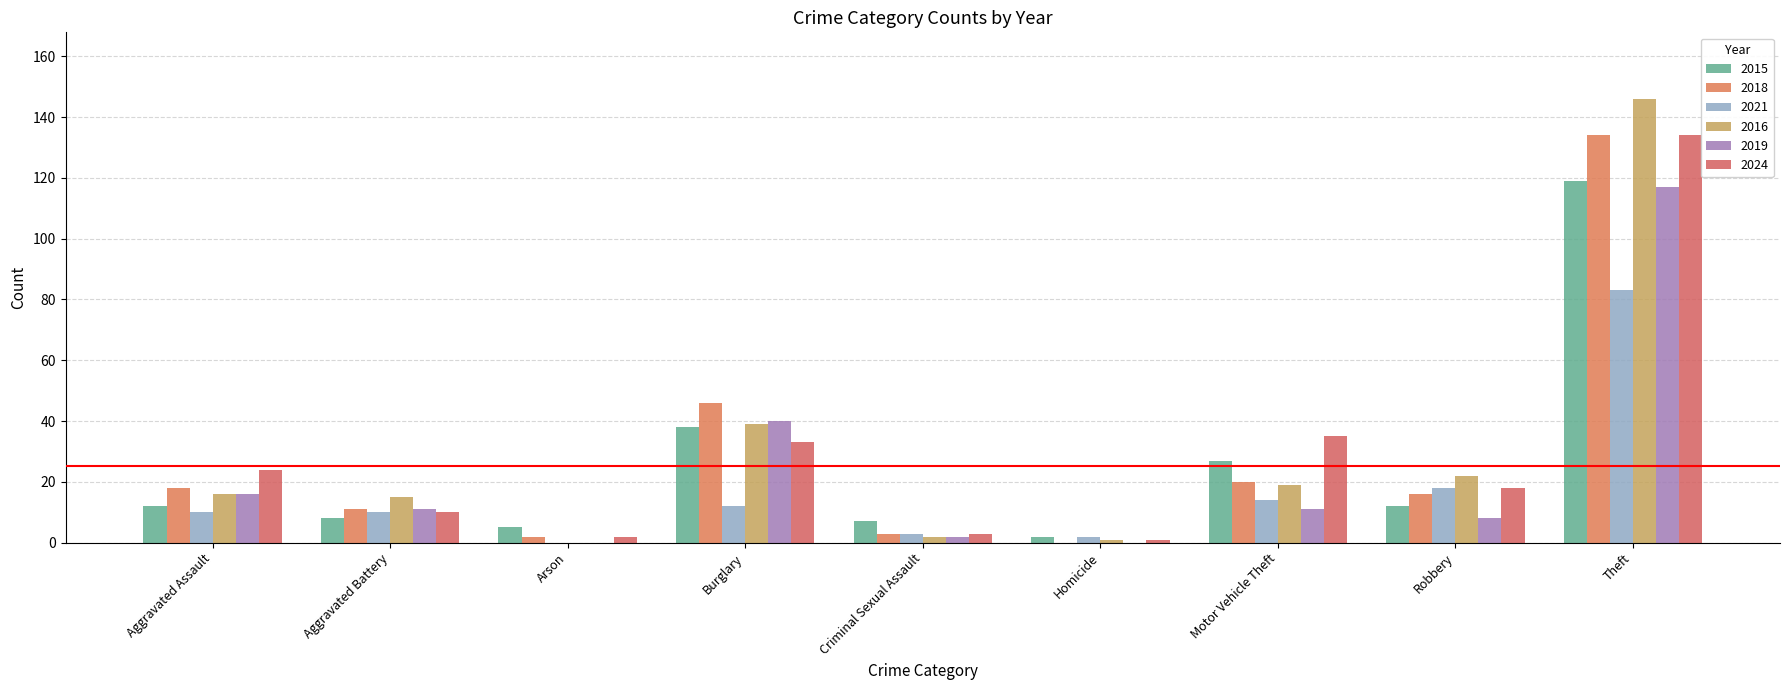

How many groups of bars are there?

9